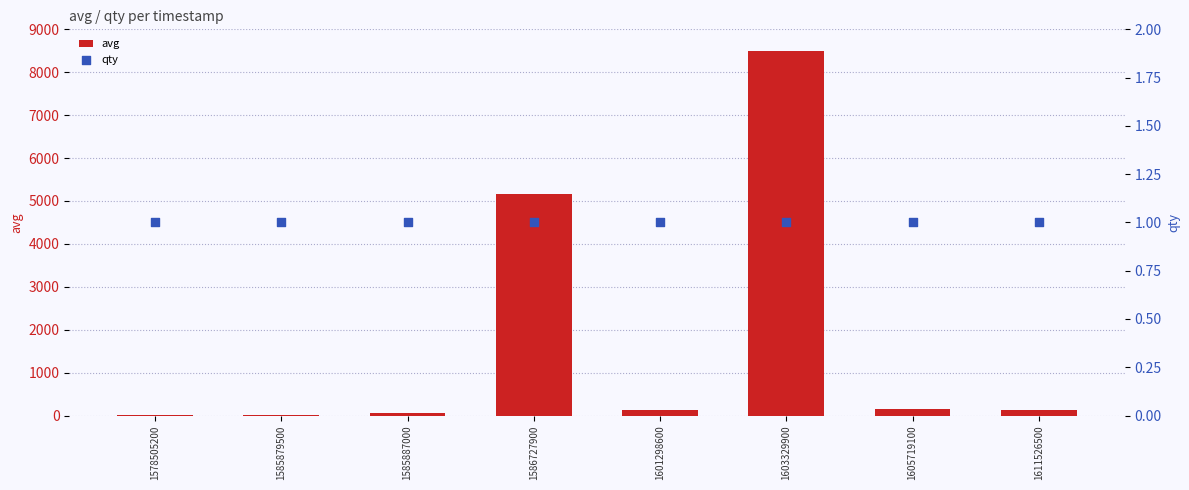

At which category is the sum across all series the highest?

1603329900